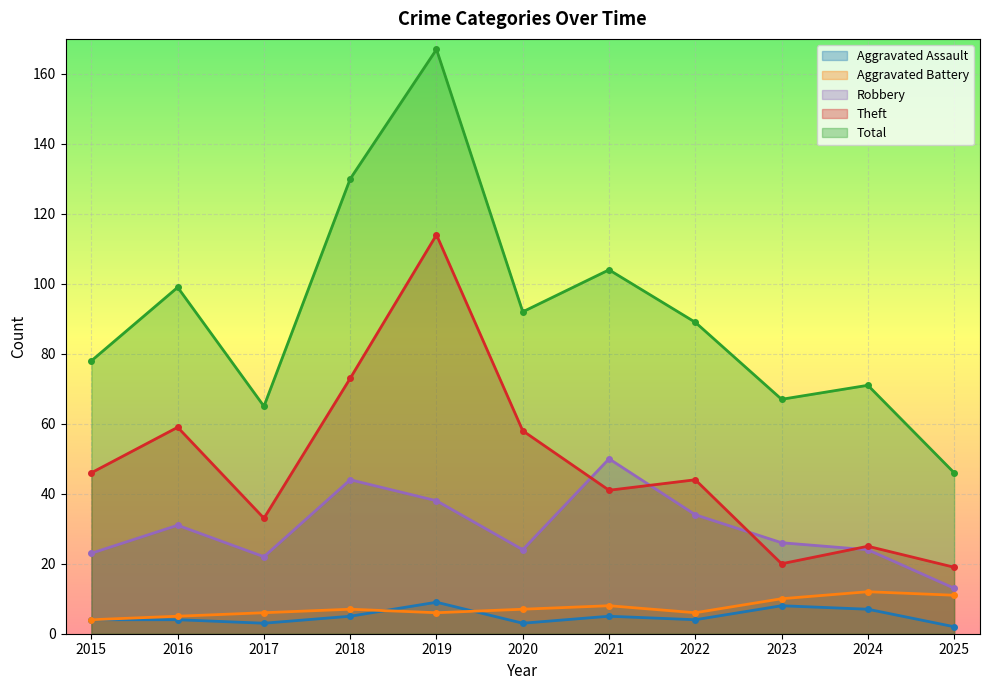

Which label corresponds to the largest value in the chart?

2019